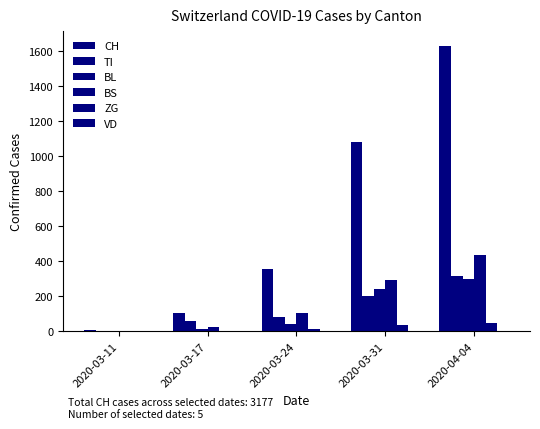

Are the bars grouped side by side (vs. stacked)?

Yes